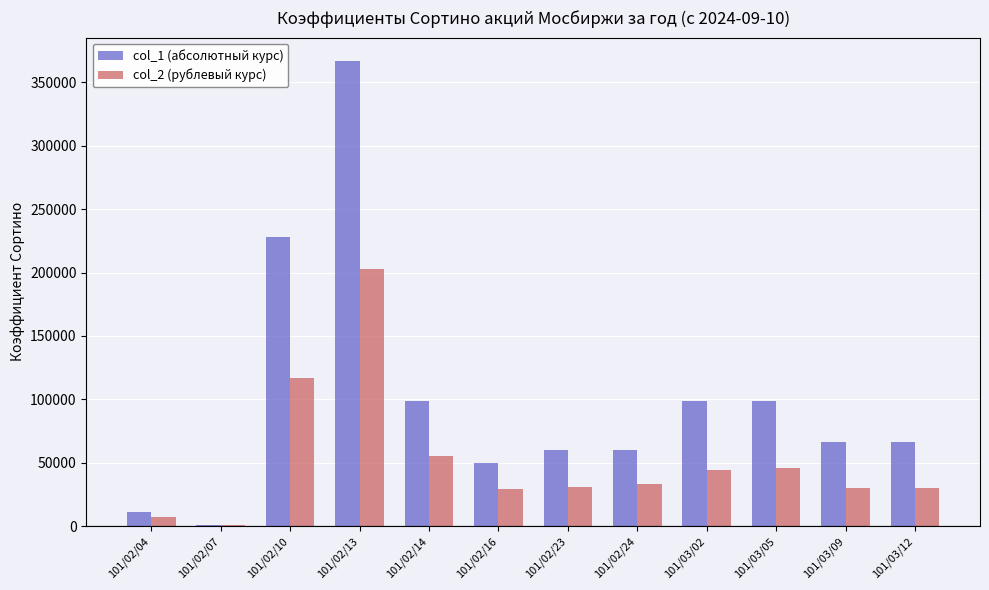

How many categories are shown in the chart?

12